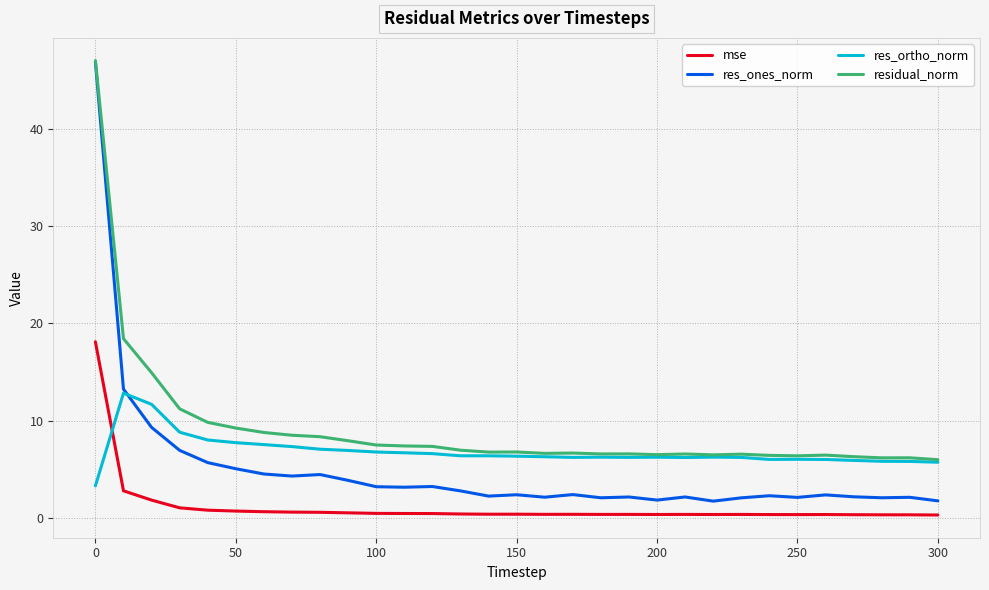

Which series has the largest range (max minus min)?

res_ones_norm